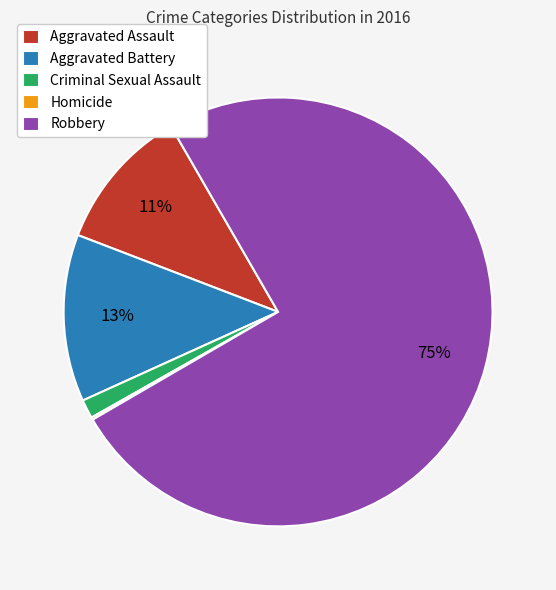

What percentage is the Aggravated Battery slice, to the nearest percent?

13%